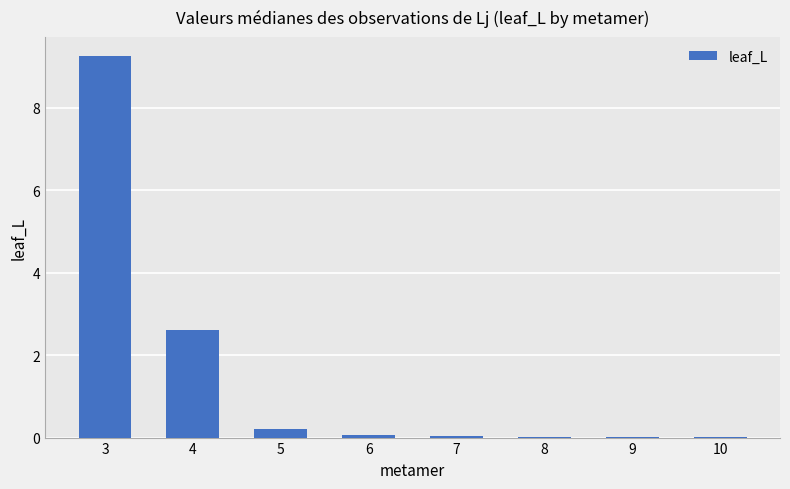

The value at 4 is 3.8. True or false?

False